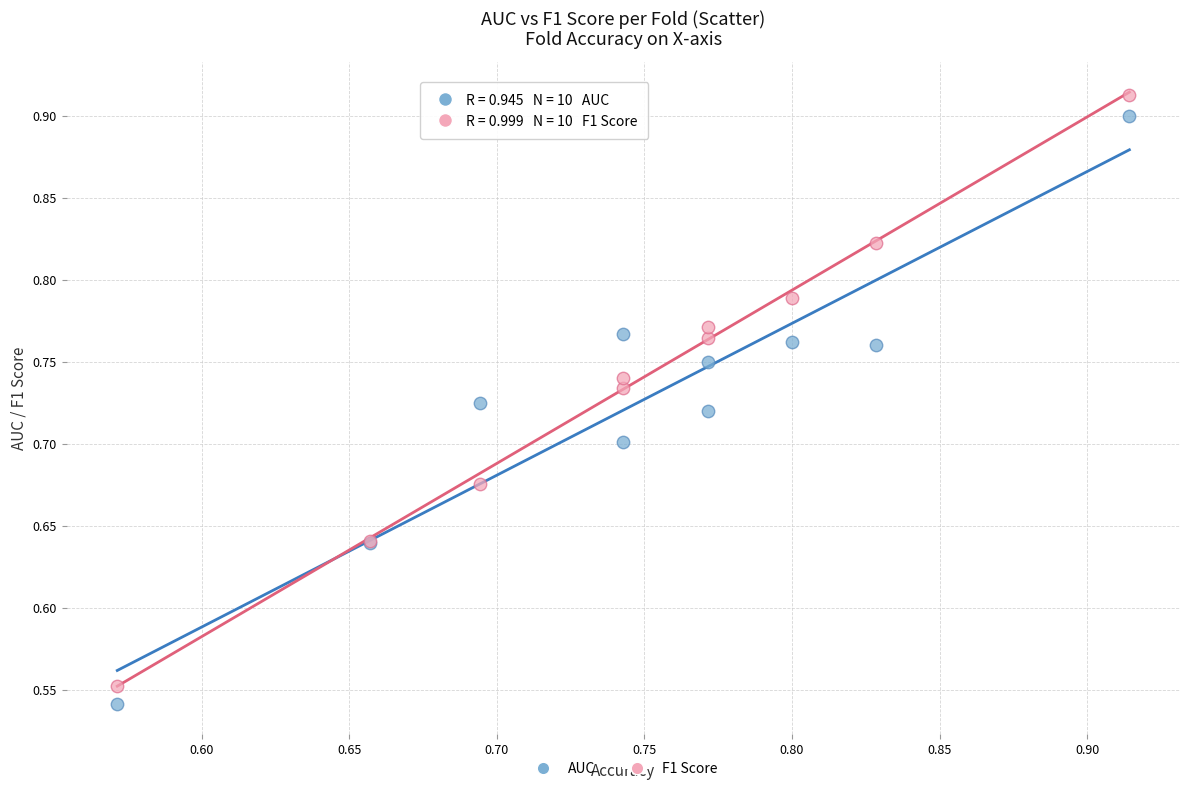

Which series has the largest Y range (max minus min)?

F1 Score